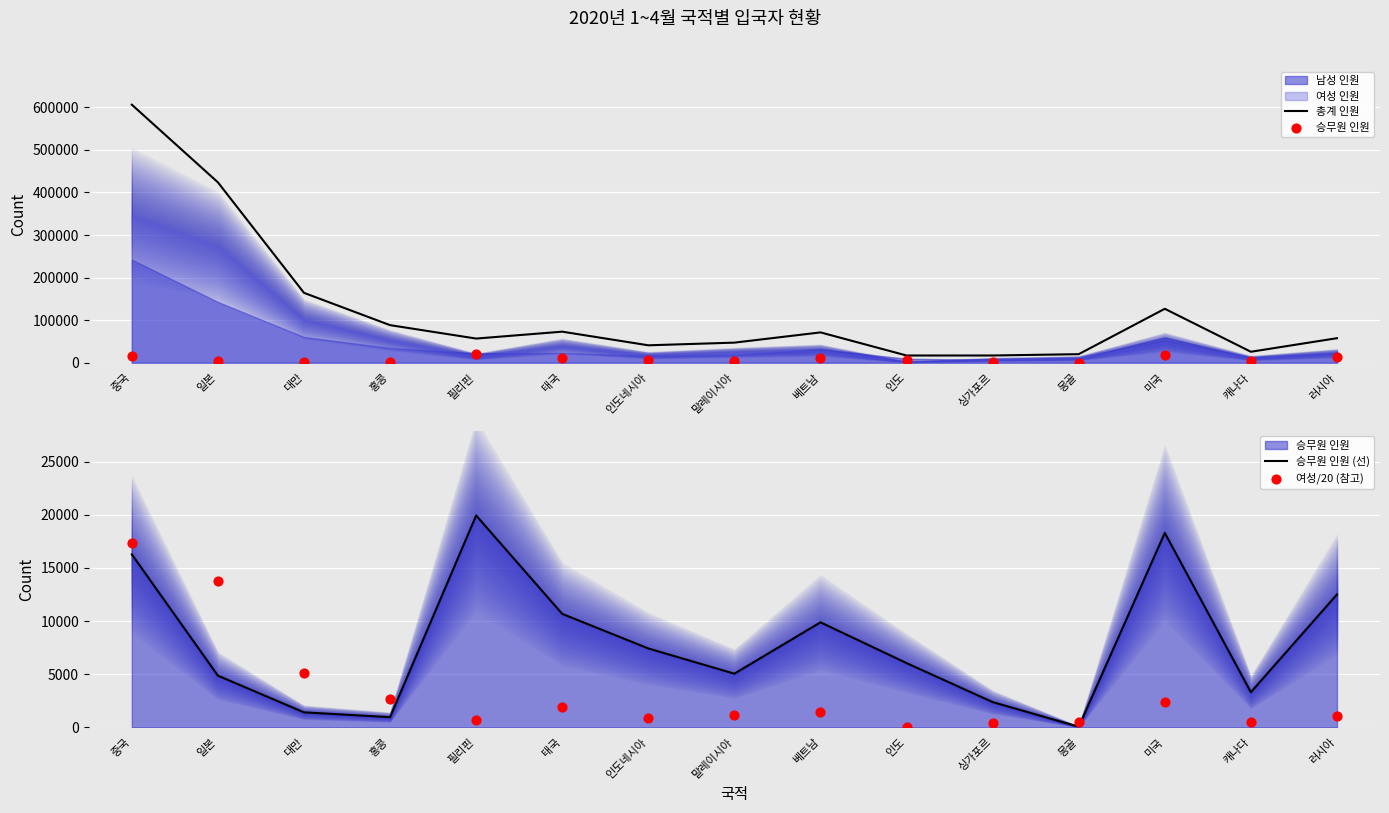

Which series contains the highest Y value?

총계 인원